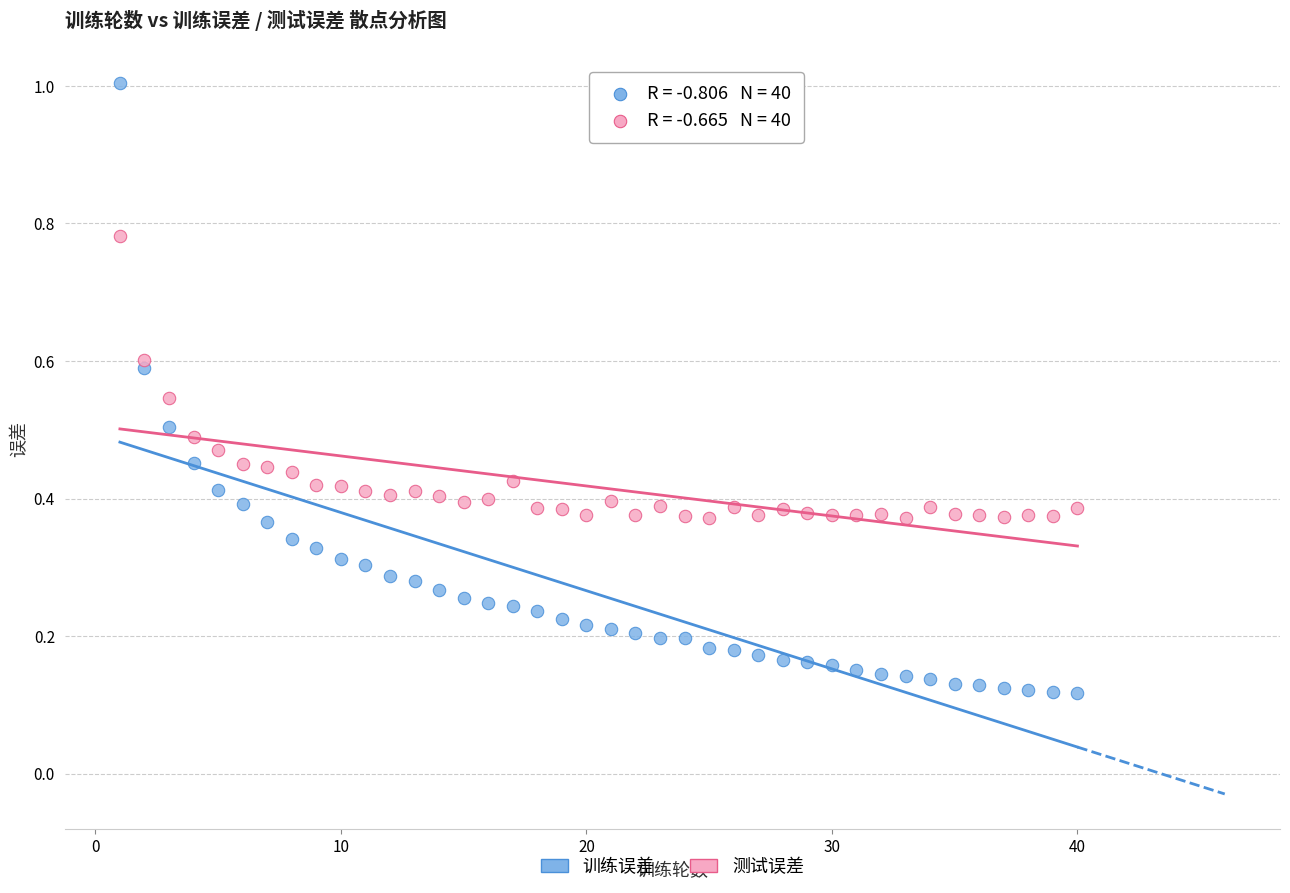

Which series has the widest spread of Y values?

训练误差